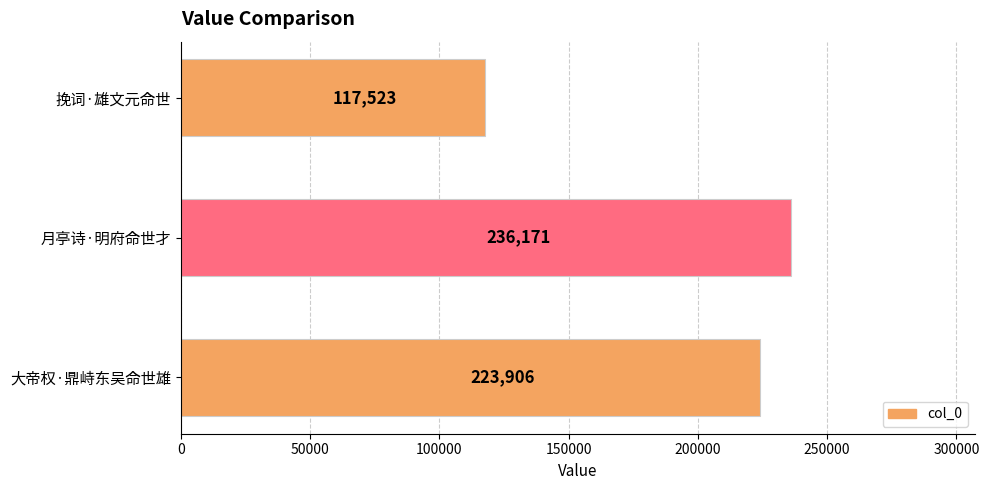

What position from the top is 挽词·雄文元命世?

1